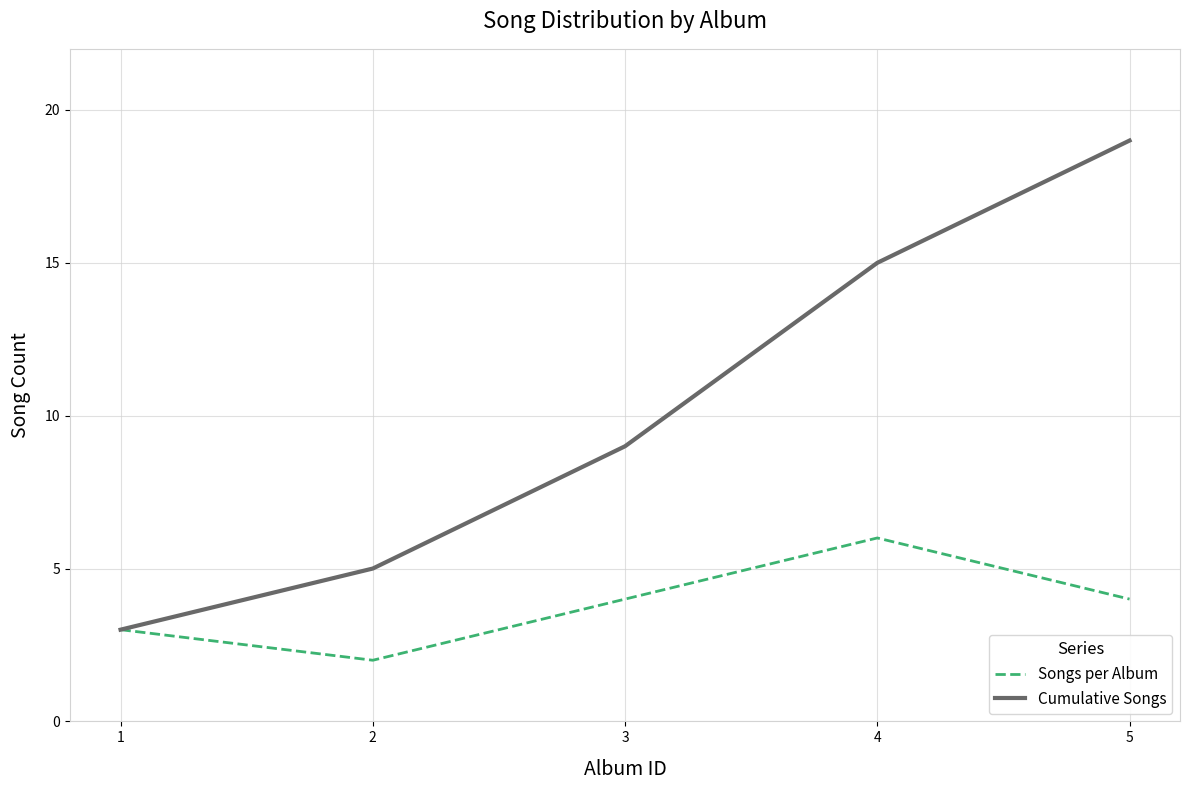

How many series are shown in this chart?

2